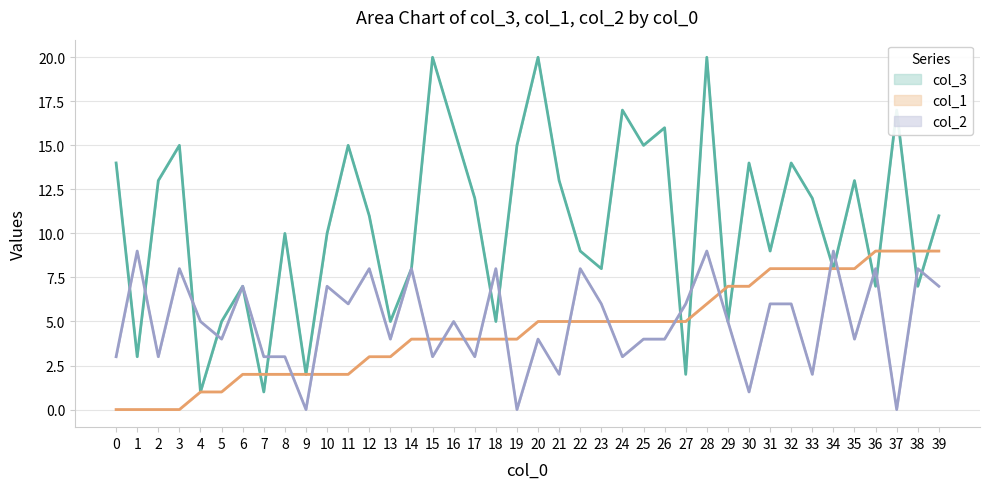

Reading left to right, list all the values displayed in this chart.

col_3: 14	3	13	15	1	5	7	1	10	2	10	15	11	5	8	20	16	12	5	15	20	13	9	8	17	15	16	2	20	5	14	9	14	12	8	13	7	17	7	11
col_1: 0	0	0	0	1	1	2	2	2	2	2	2	3	3	4	4	4	4	4	4	5	5	5	5	5	5	5	5	6	7	7	8	8	8	8	8	9	9	9	9
col_2: 3	9	3	8	5	4	7	3	3	0	7	6	8	4	8	3	5	3	8	0	4	2	8	6	3	4	4	6	9	5	1	6	6	2	9	4	8	0	8	7